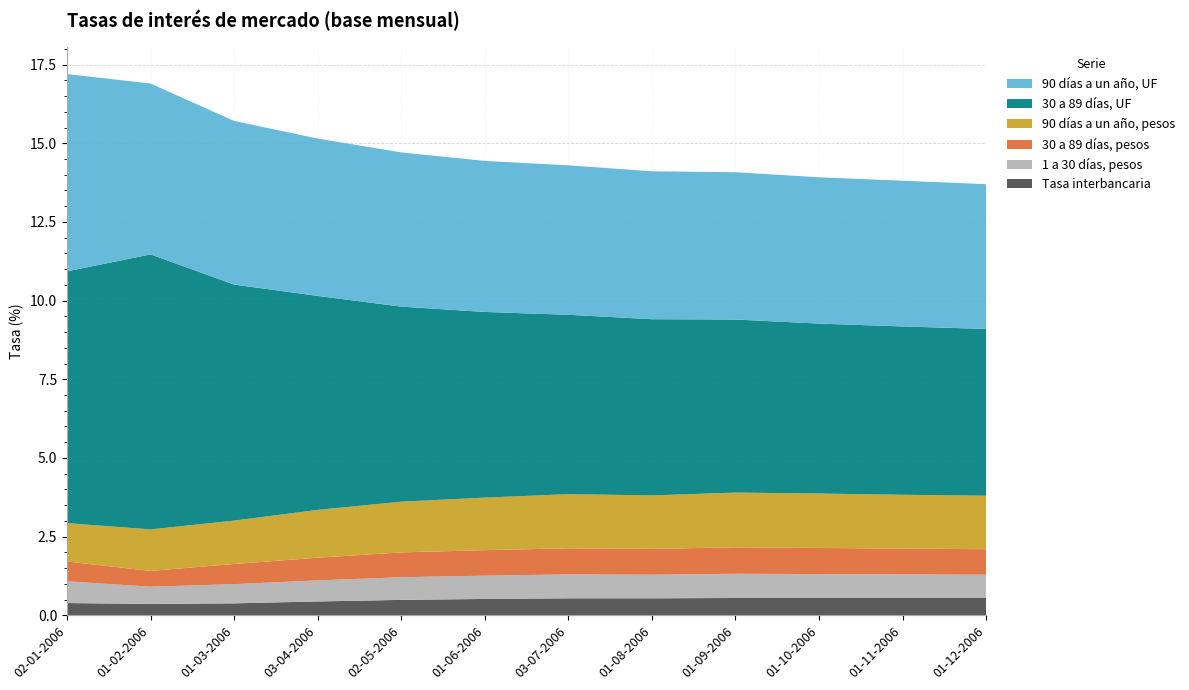

Reading right to left, list all the values displayed in this chart.

Tasa interbancaria: 0.6	0.6	0.6	0.6	0.5	0.5	0.5	0.5	0.4	0.4	0.4	0.4
1 a 30 días, pesos: 0.7	0.8	0.8	0.8	0.8	0.8	0.7	0.7	0.7	0.6	0.6	0.7
30 a 89 días, pesos: 0.8	0.8	0.8	0.8	0.8	0.8	0.8	0.8	0.7	0.6	0.5	0.6
90 días a un año, pesos: 1.7	1.7	1.7	1.7	1.7	1.7	1.7	1.6	1.5	1.4	1.3	1.2
30 a 89 días, UF: 5.3	5.3	5.4	5.5	5.6	5.7	5.9	6.2	6.8	7.5	8.7	8.0
90 días a un año, UF: 4.6	4.6	4.7	4.7	4.7	4.8	4.8	4.9	5.0	5.2	5.4	6.3